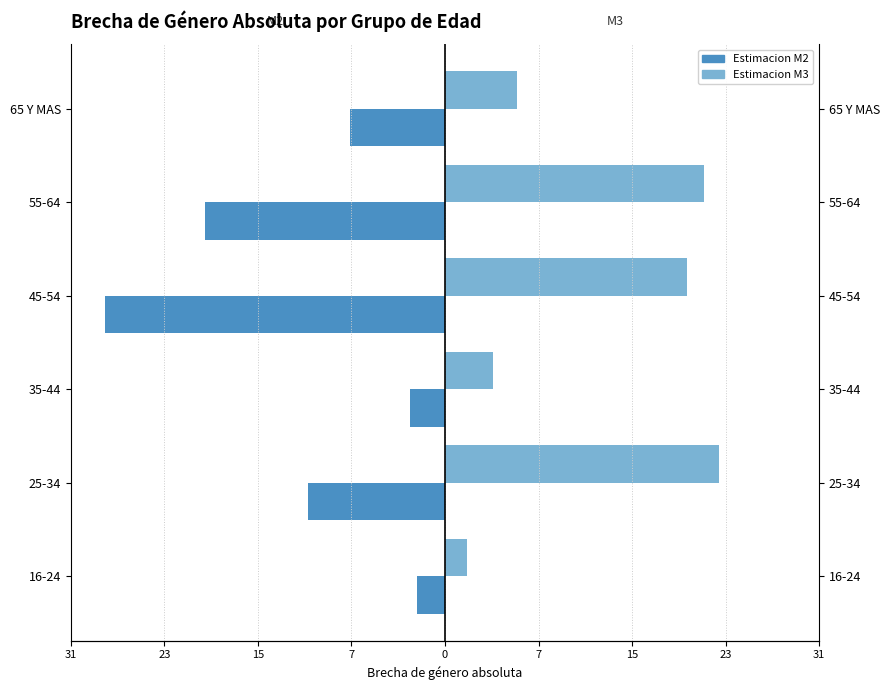

The Estimacion M3 series shows 21.7 at 0. True or false?

True